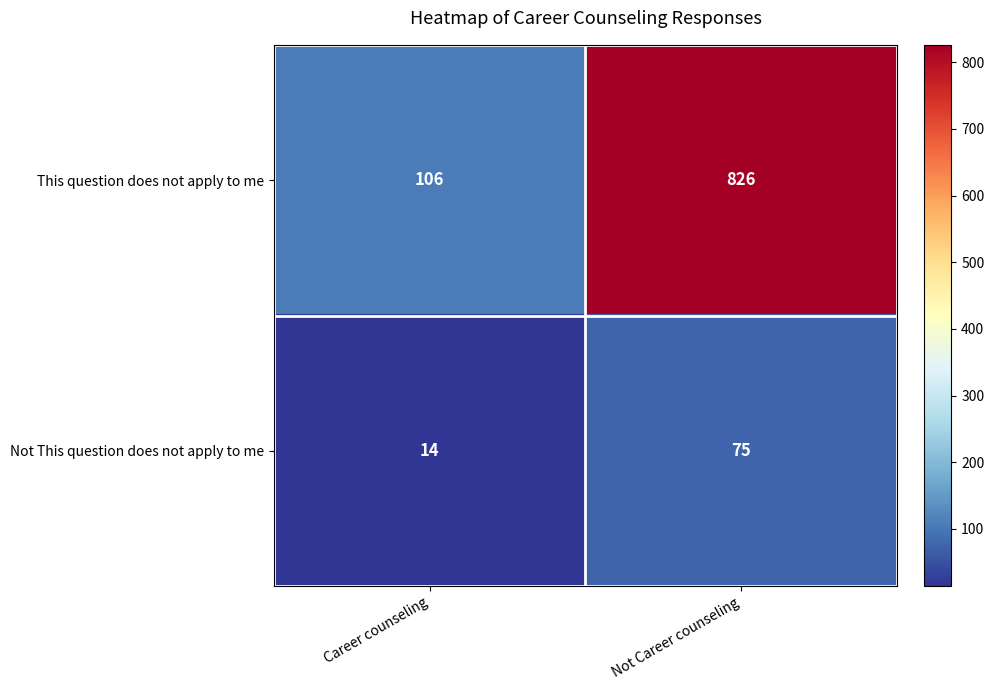

Which series has the largest range (max minus min)?

This question does not apply to me